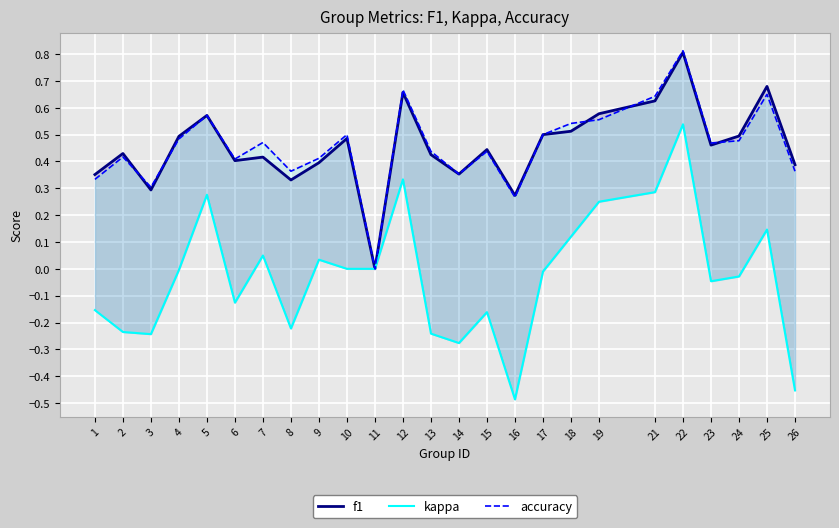

Which series has the largest range (max minus min)?

kappa